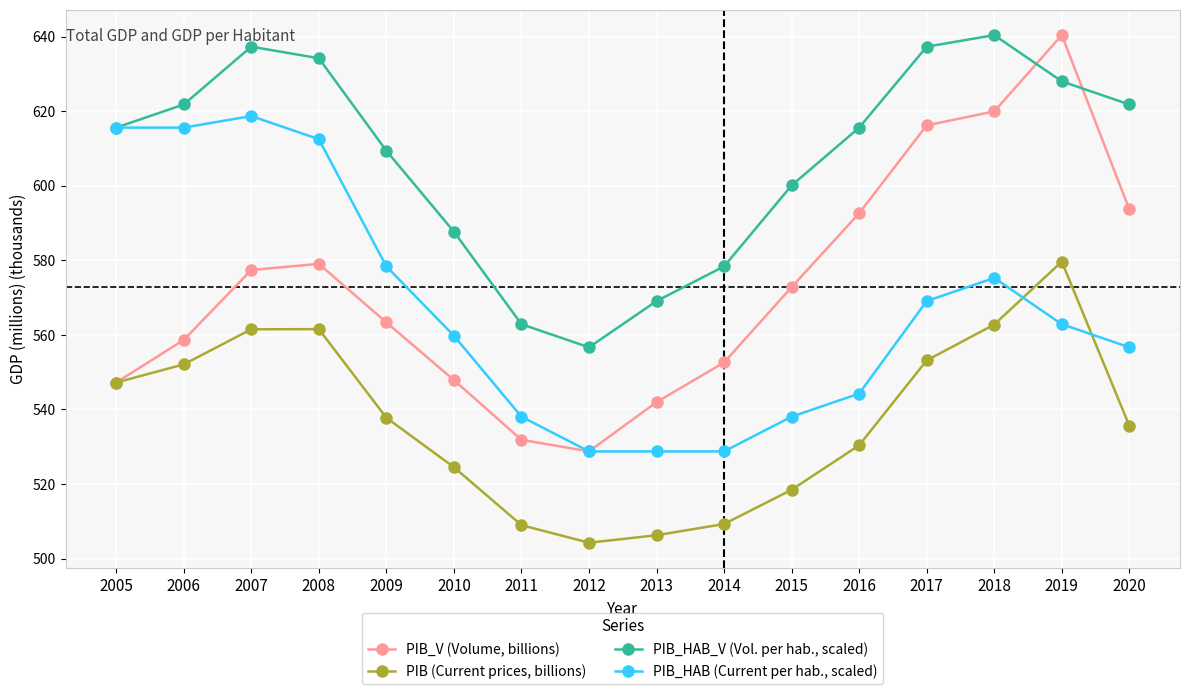

What is the value of the PIB_HAB_V (Vol. per hab., scaled) point at the 14th from the left?

640.4